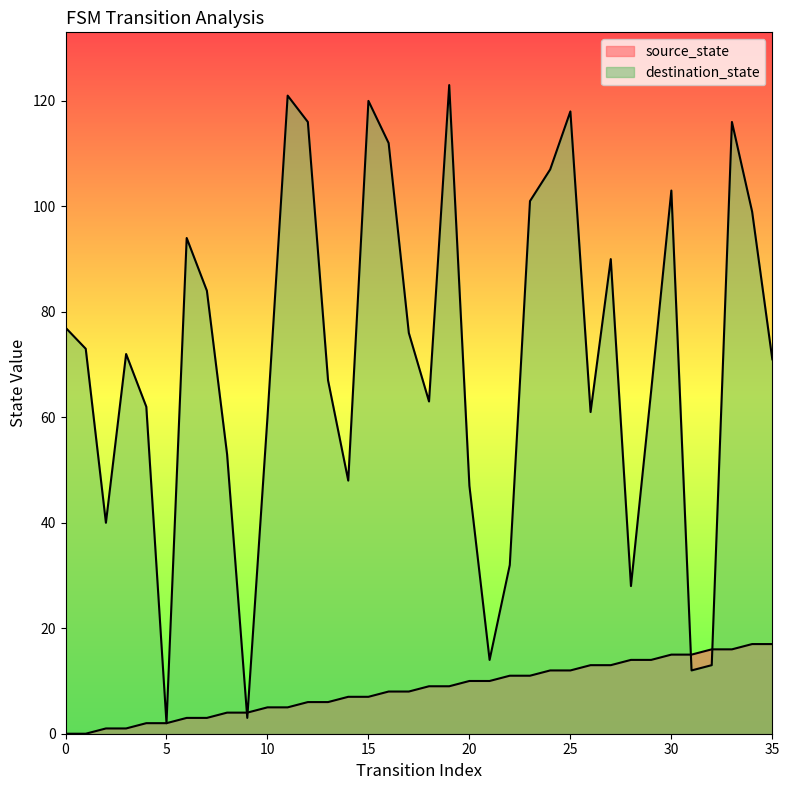

What are all the series names shown in the legend?

source_state, destination_state